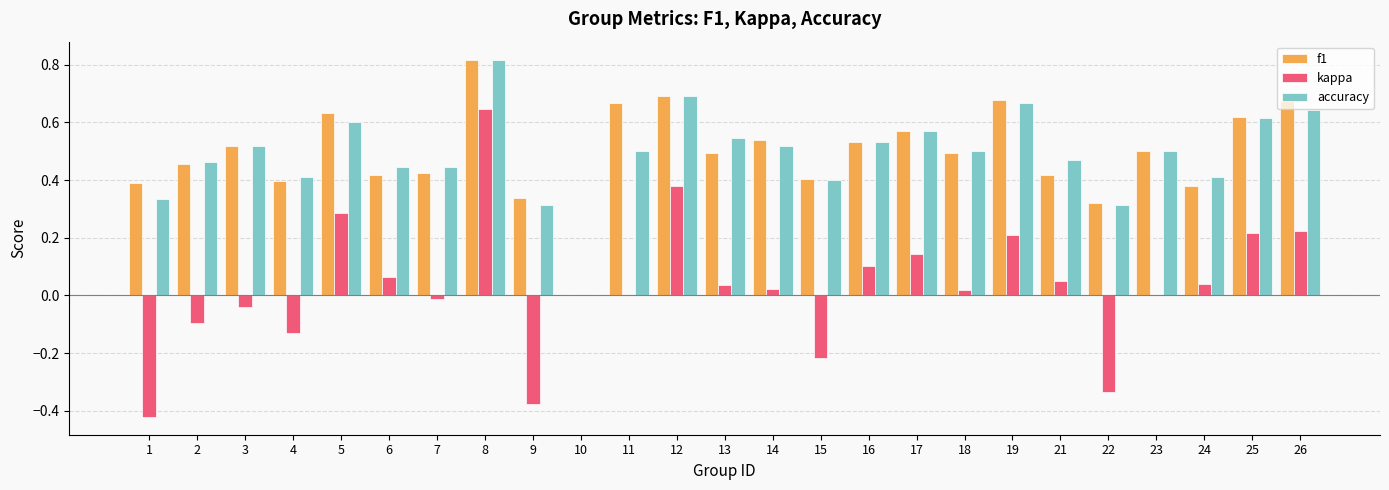

How many groups of bars are there?

25